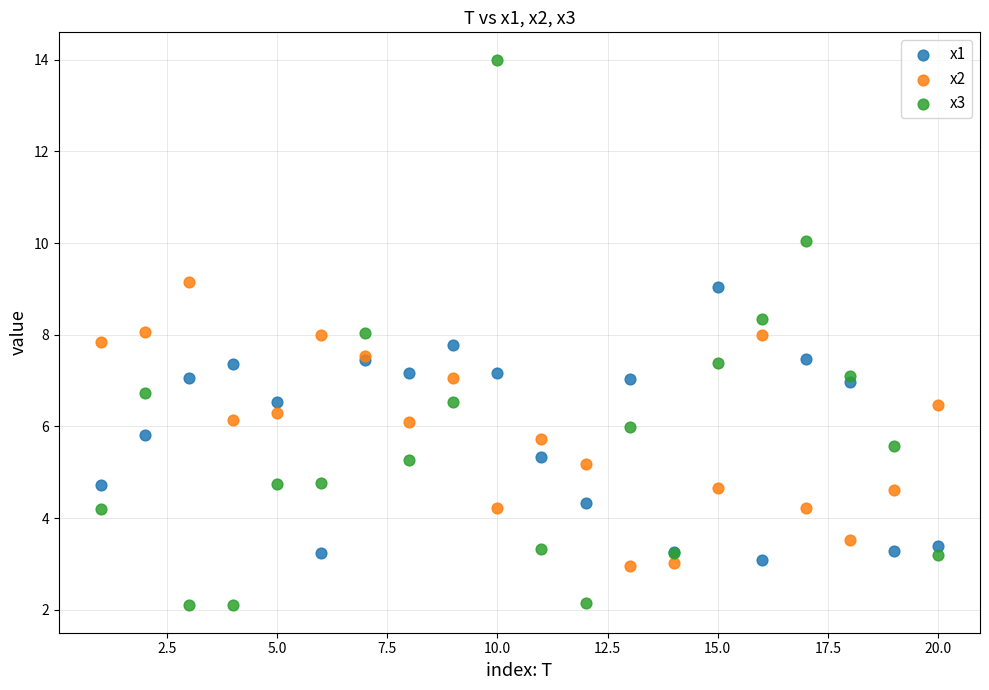

Which series has the largest Y range (max minus min)?

x3